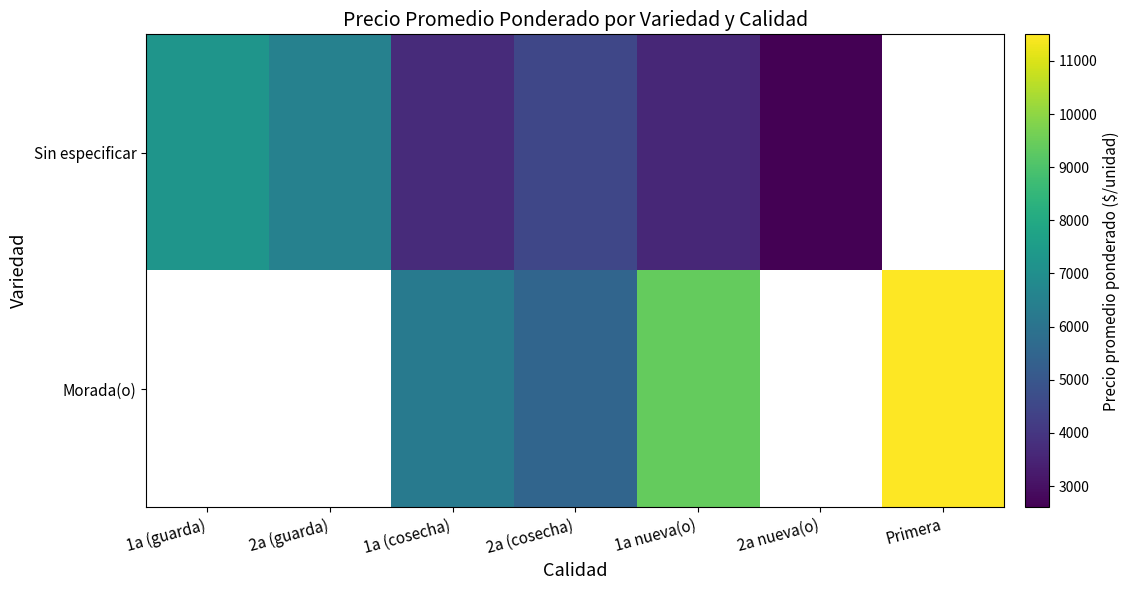

Is it true that Morada(o) equals 2725.2 at 1a (cosecha)?

False